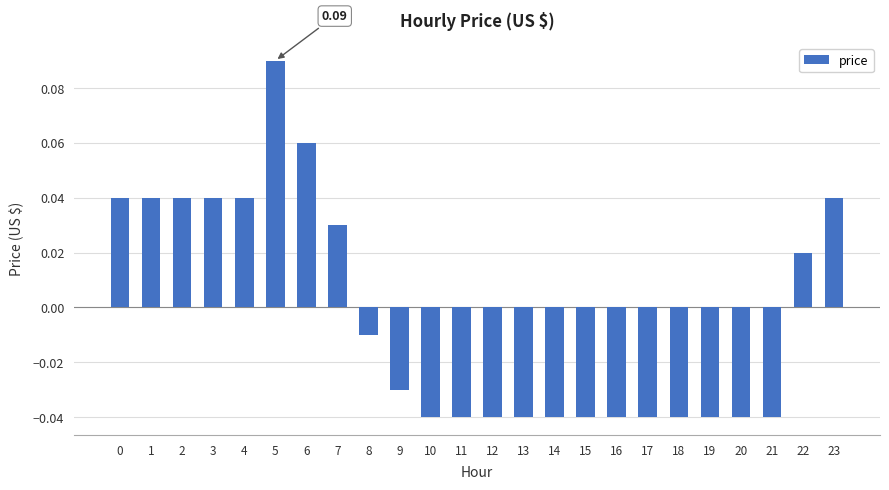

How many values are below zero?

14